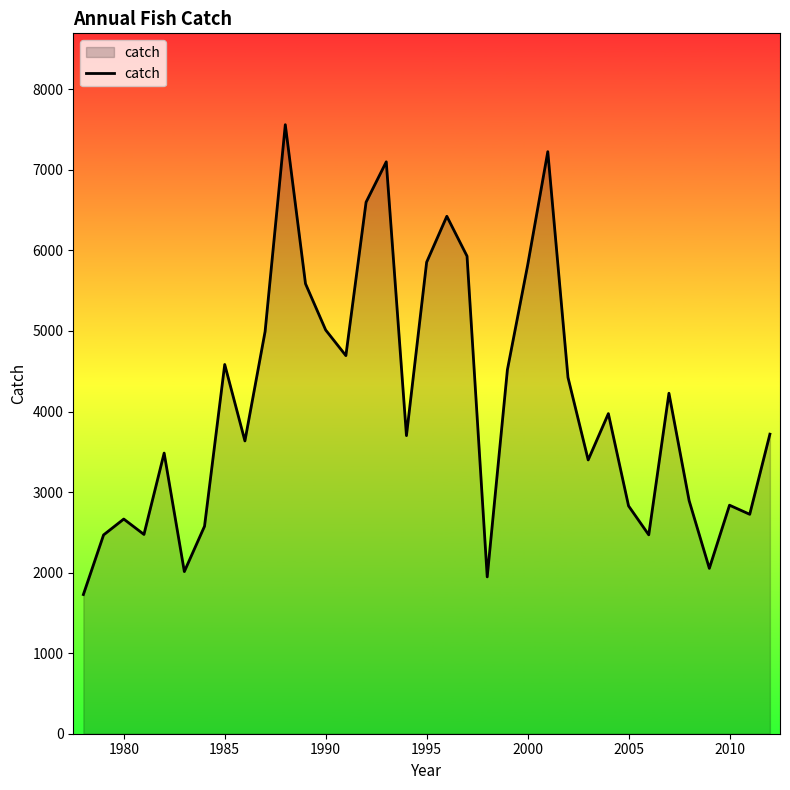

What is the difference between the maximum and minimum values?

5833